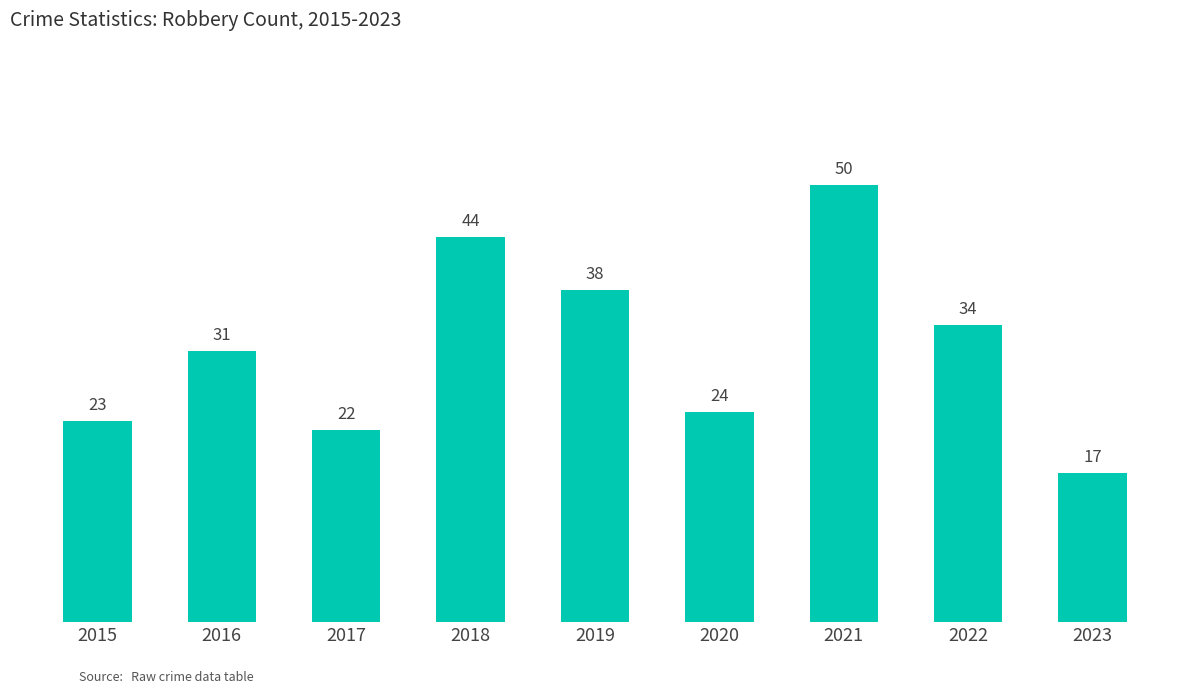

What is the sum of all values?

283